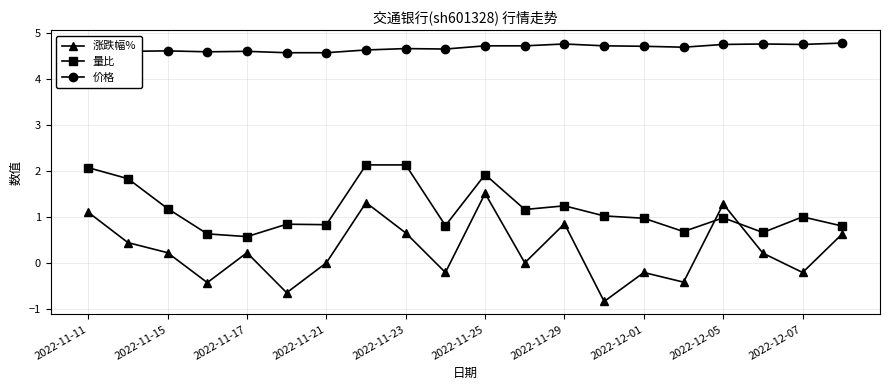

Which series has the largest range (max minus min)?

涨跌幅%